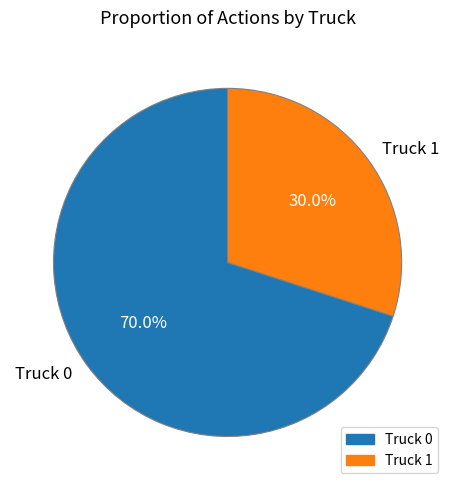

How many slices are in this pie chart?

2